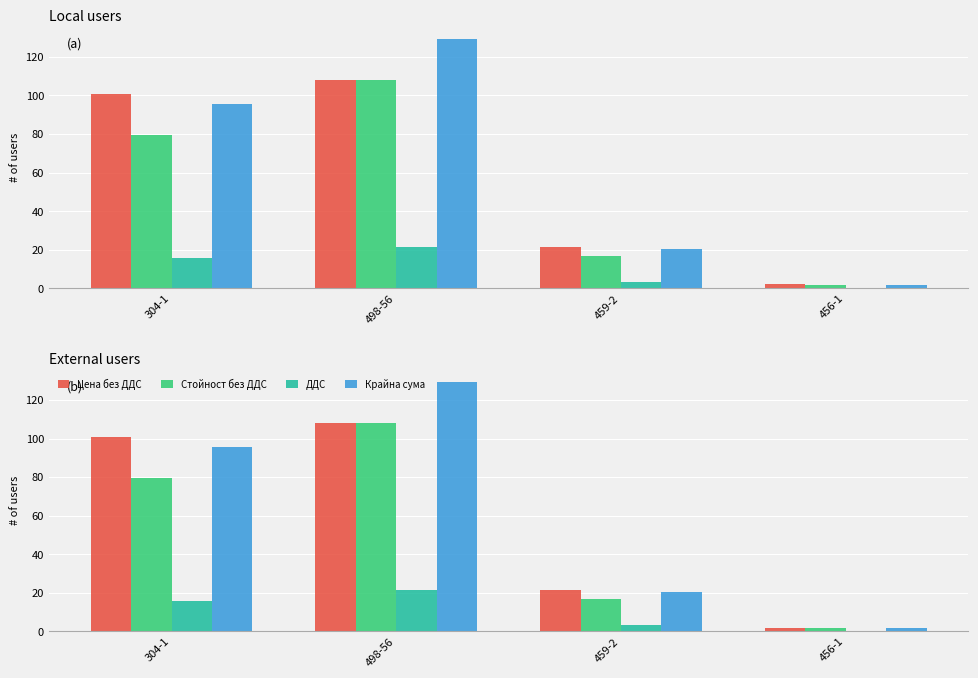

The value of Крайна сума at 459-2 is 26.8. True or false?

False